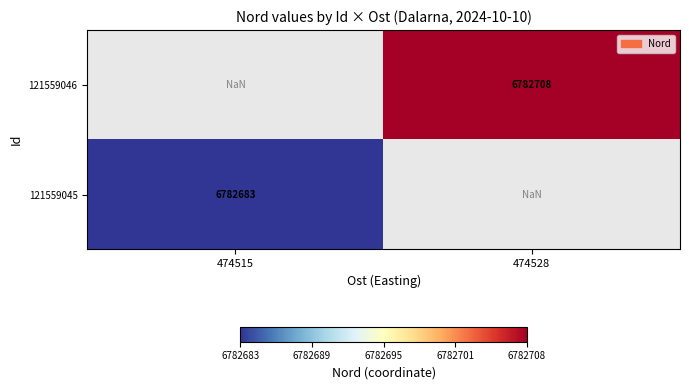

The 121559046 series shows 11553355.5 at 474528. True or false?

False